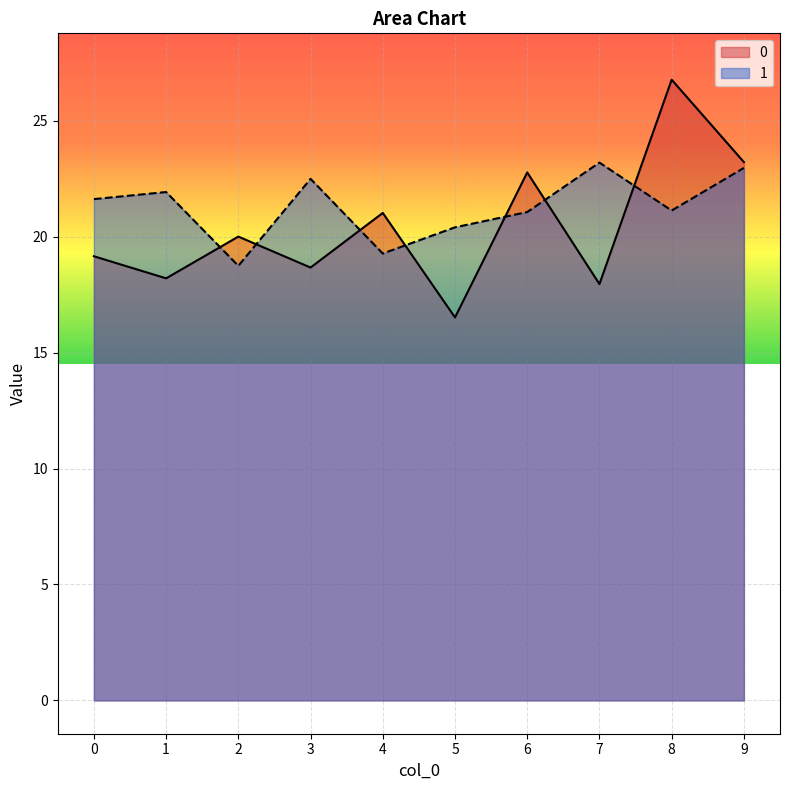

What is the sum of the 1 values at 8 and 2?

39.9